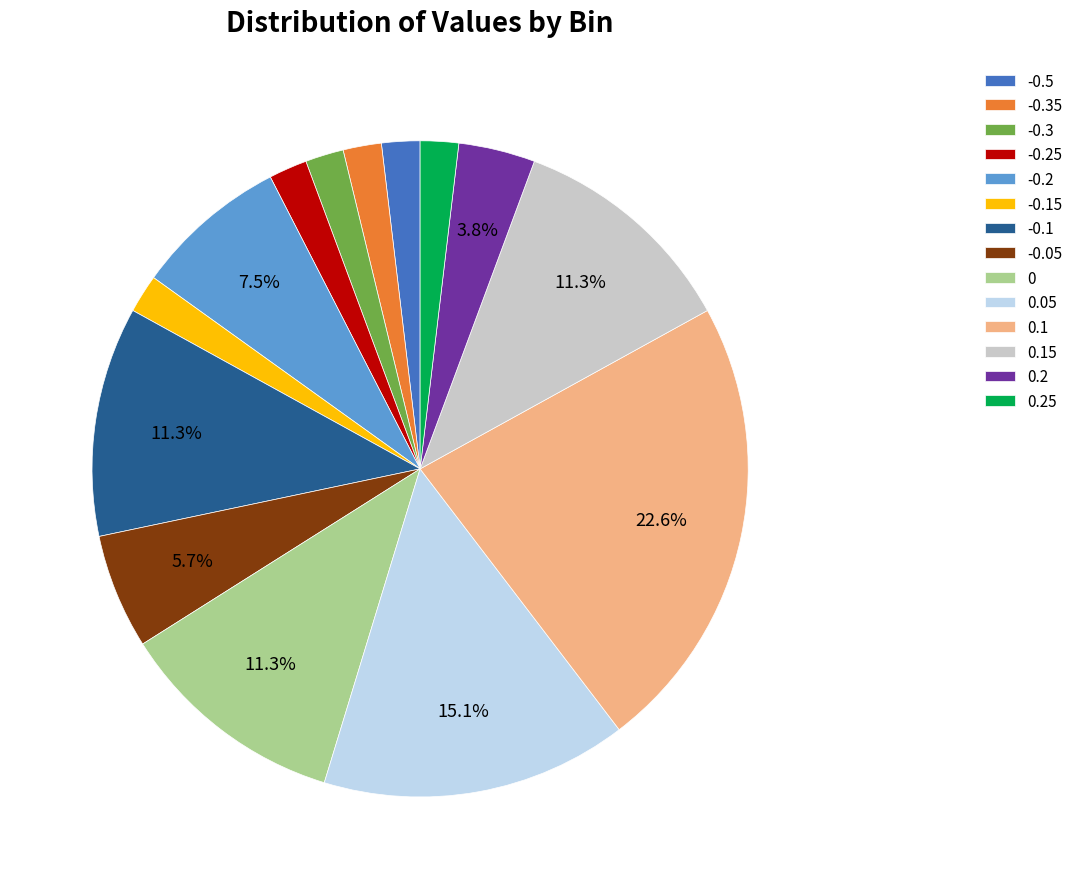

Which has a higher value, -0.2 or 0.2?

-0.2